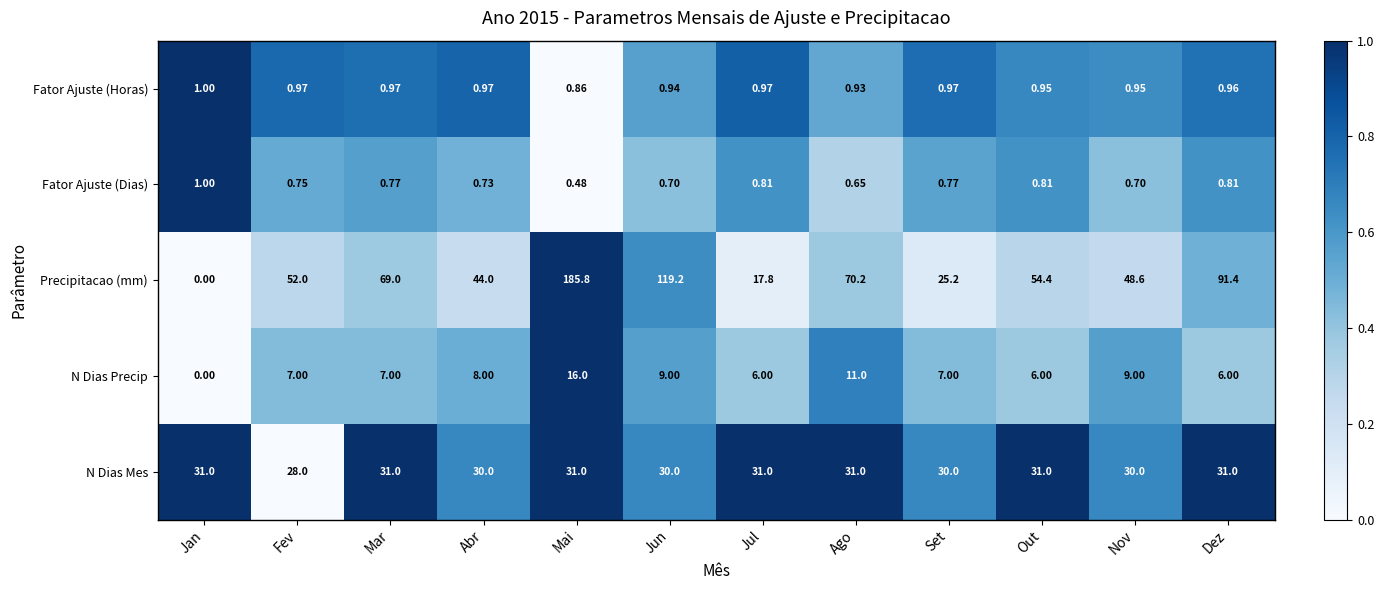

Which series has the largest total across all categories?

Precipitacao (mm)